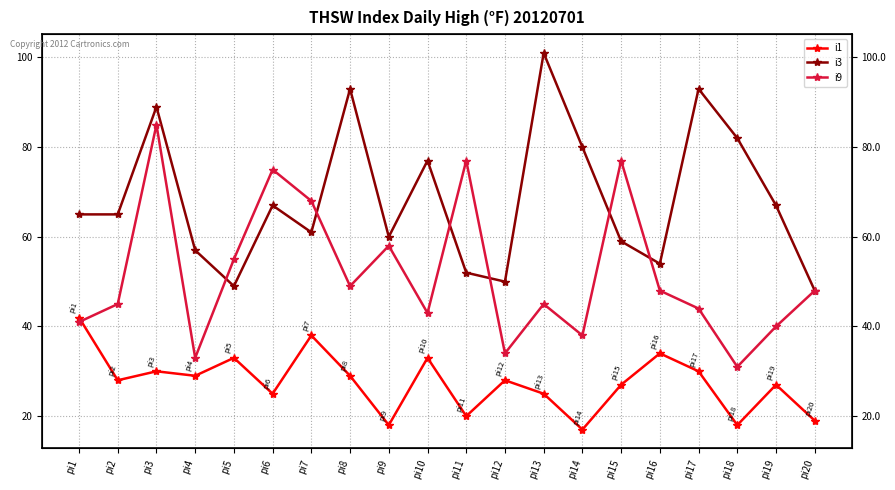

What is the value of the i9 point at the 20th from the left?

48